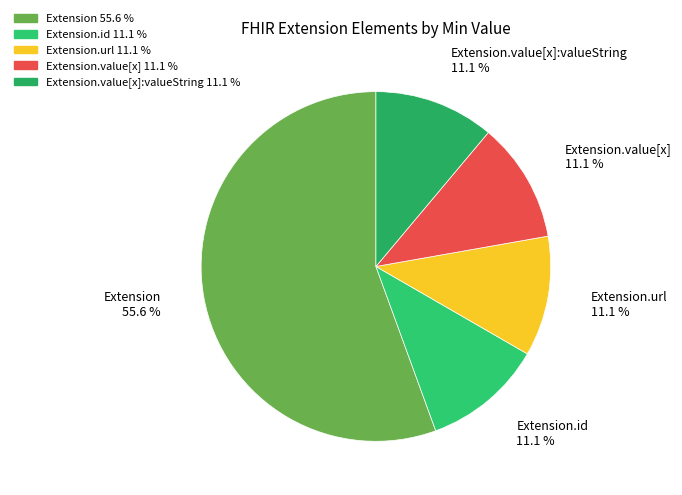

How many segments does this pie chart have?

5